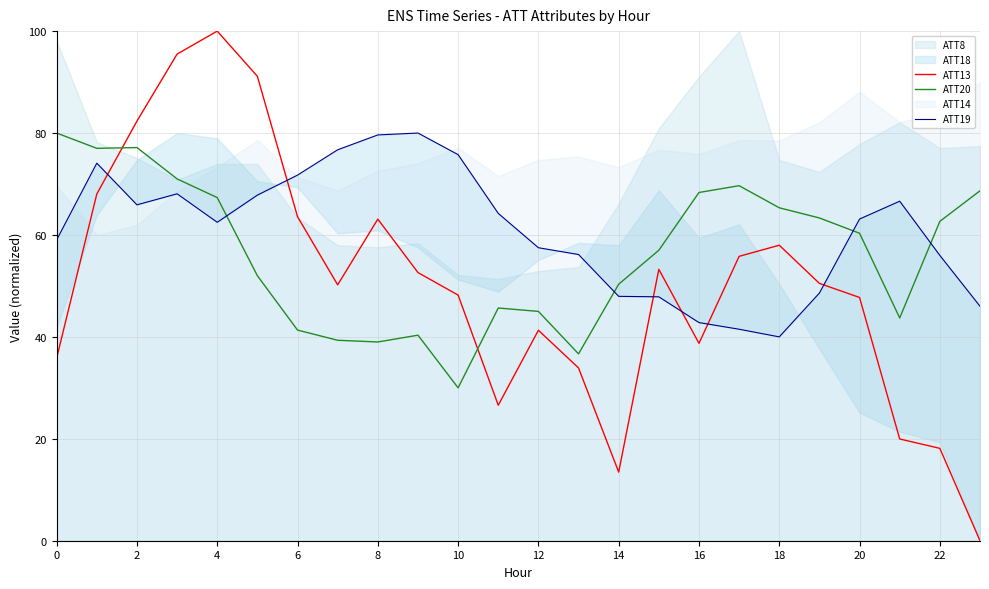

Is the value of ATT13 at 22 greater than the value of ATT20 at 10?

No